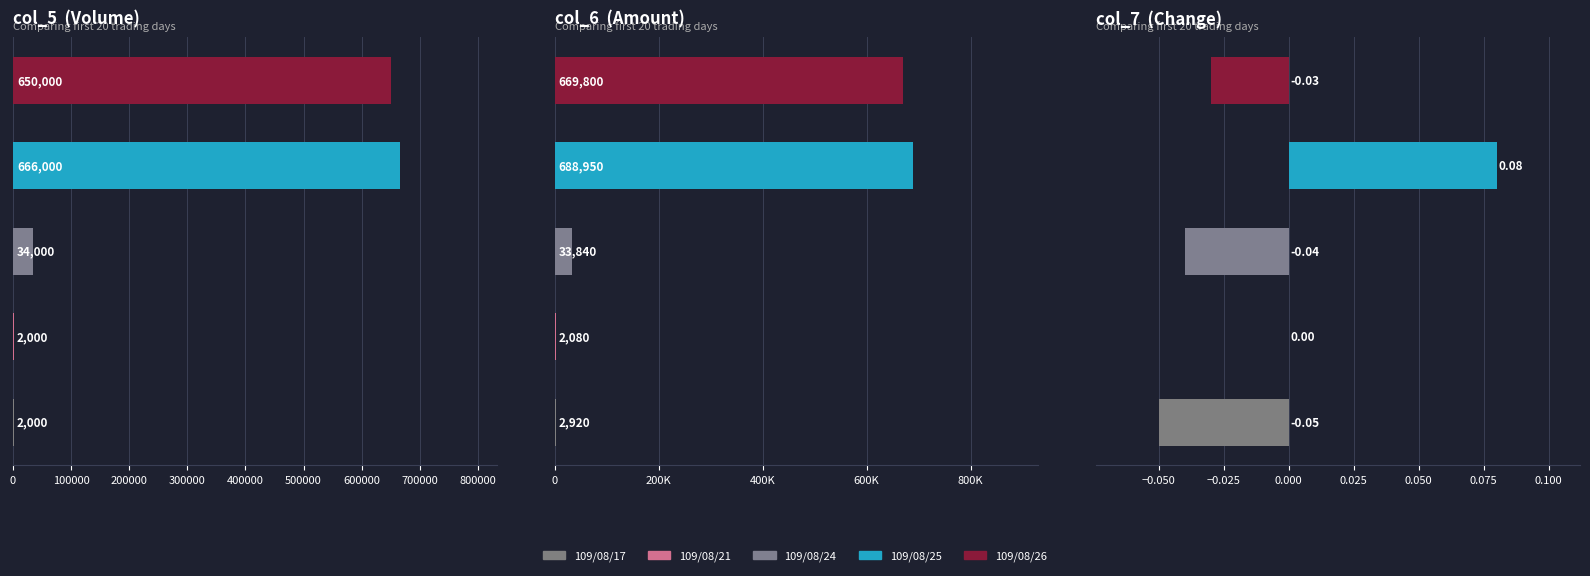

Which series has the largest range (max minus min)?

col_6